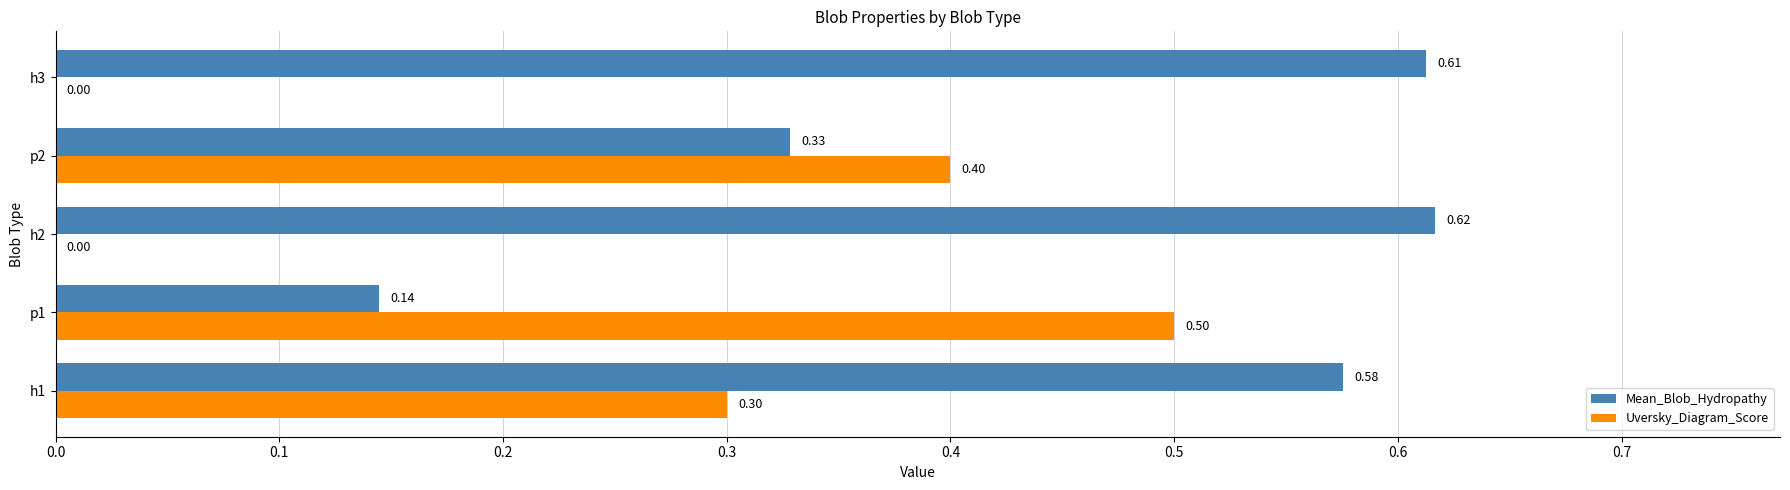

What is the sum of all Uversky_Diagram_Score values?

1.2